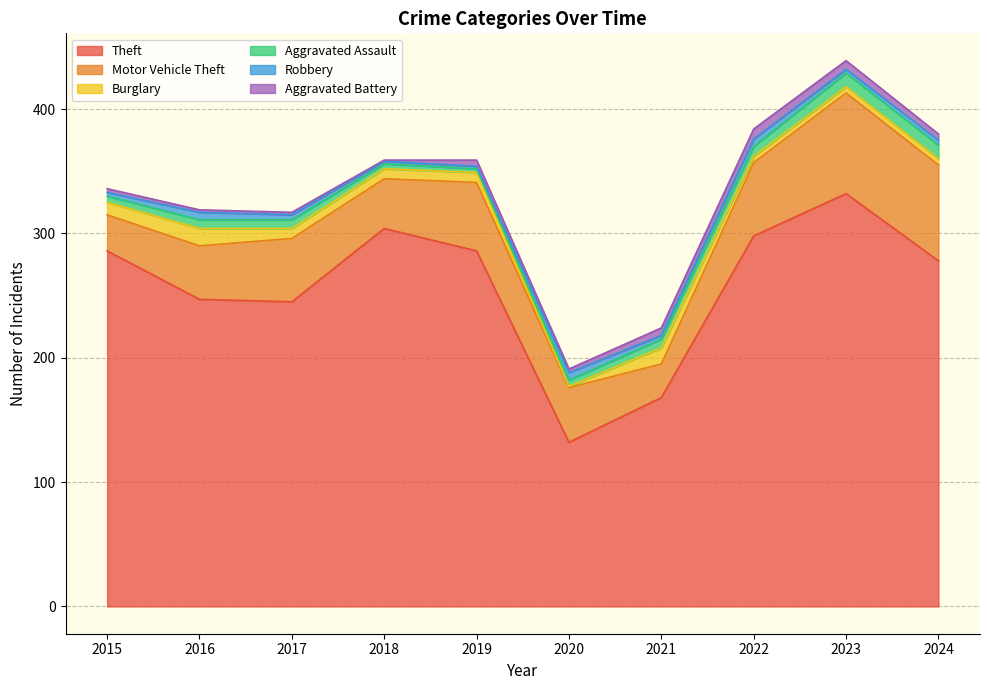

Rank the categories by Aggravated Battery value from lowest to highest.

2018, 2016, 2017, 2015, 2020, 2019, 2024, 2021, 2023, 2022